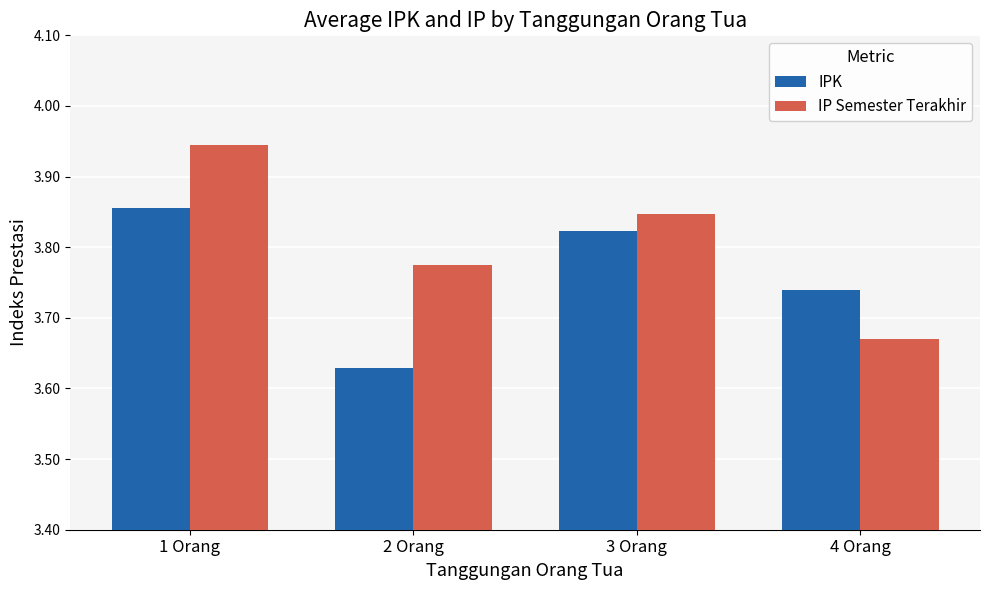

What is the difference between the maximum and minimum values in the IPK series?

0.2